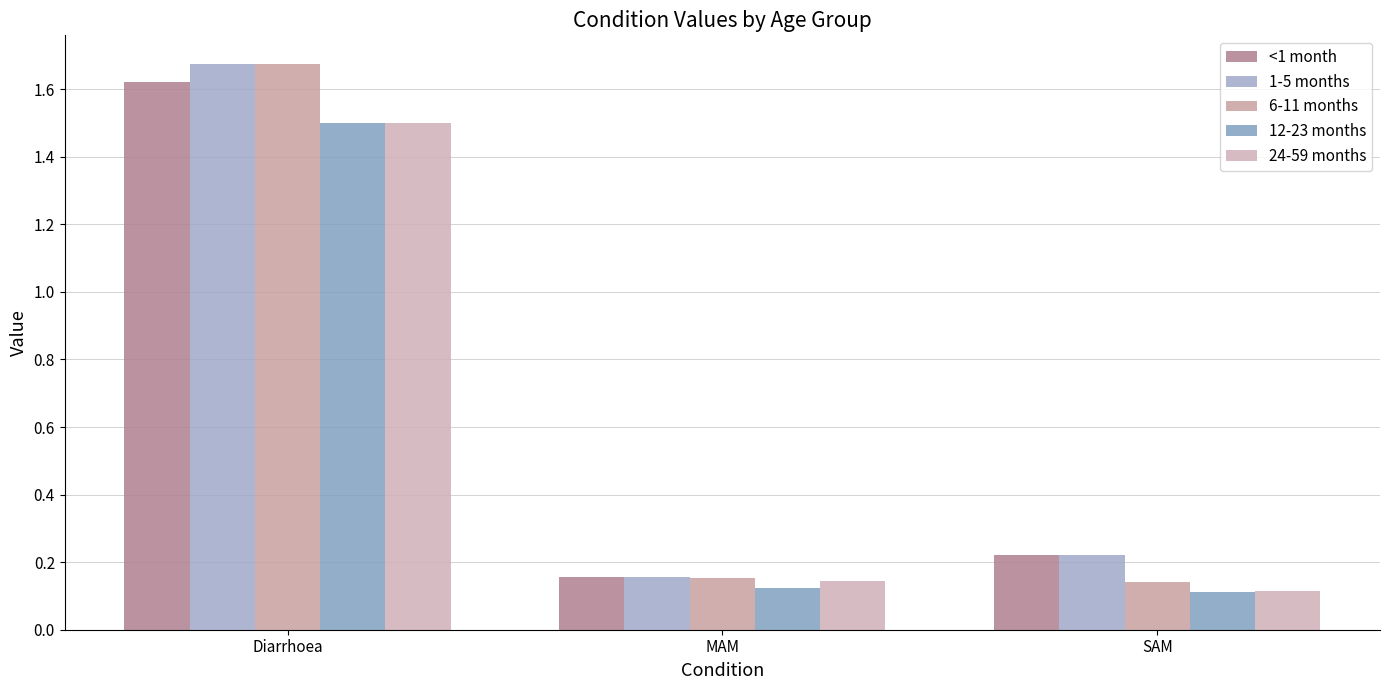

Is it true that 6-11 months equals 0.0 at MAM?

False